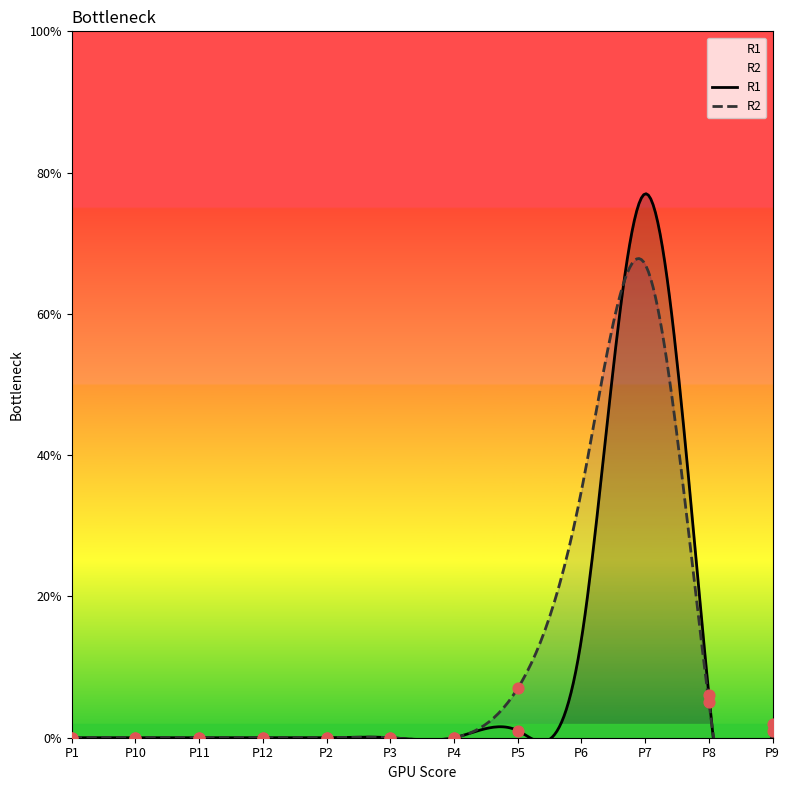

At which category is the sum across all series the highest?

P7